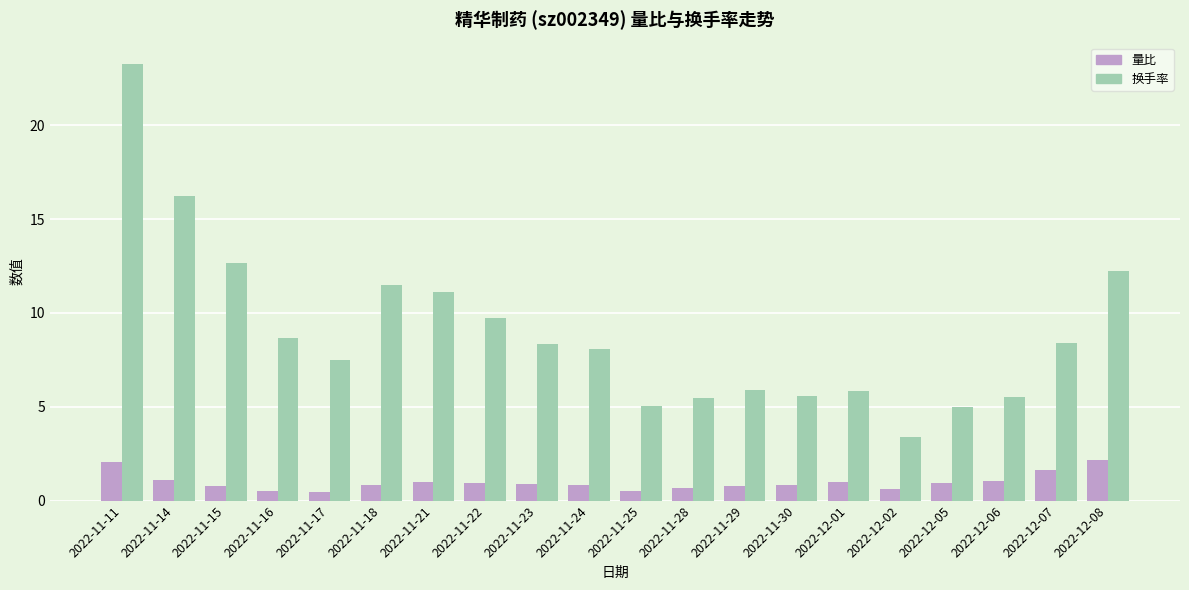

How many distinct data groups are displayed?

2